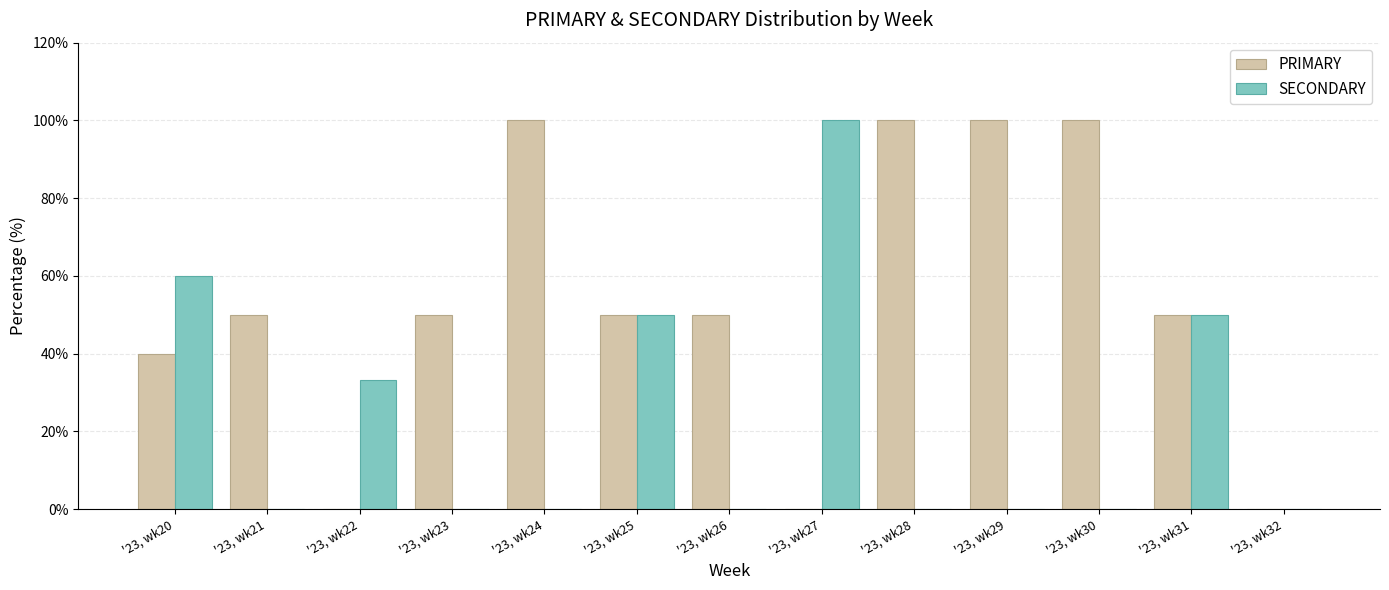

What is the total value across all series at '23, wk20?

100.0